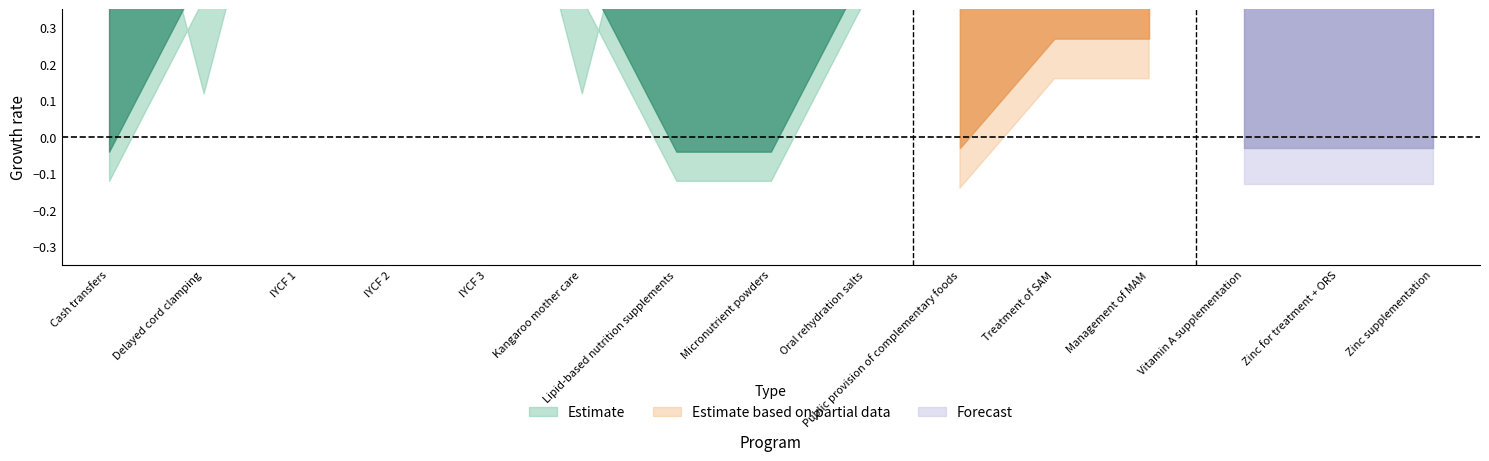

Between Vitamin A supplementation and IYCF 2, which is larger?

IYCF 2